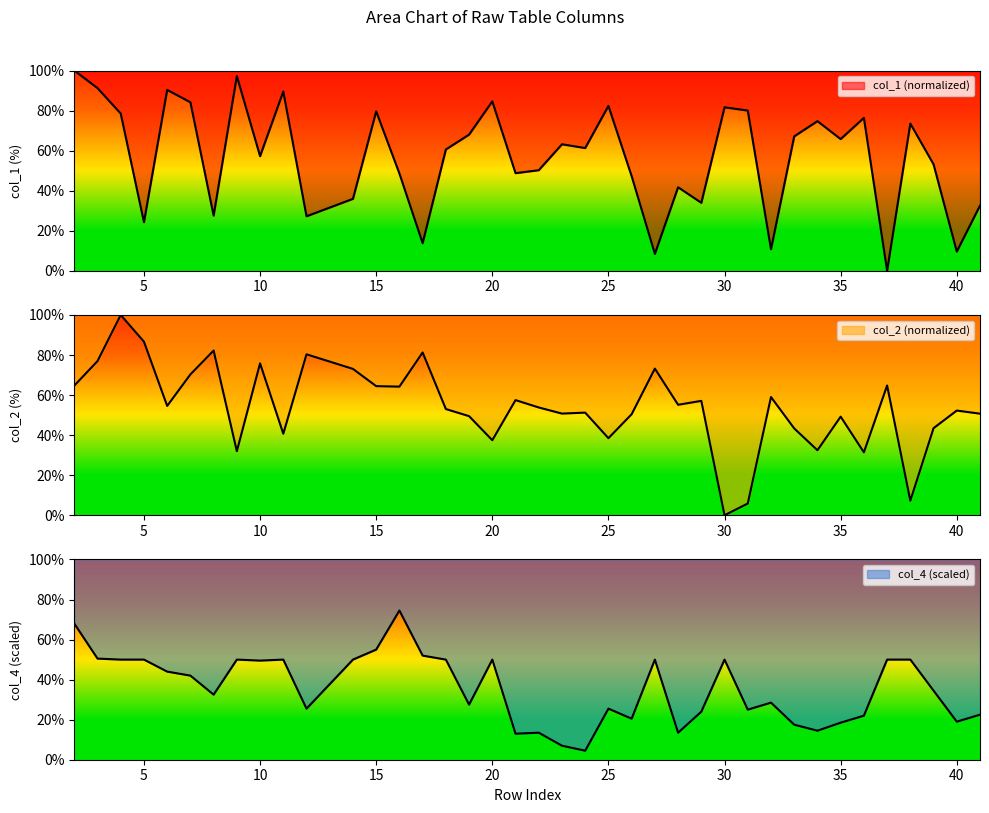

How many interior local valleys does the col_1 series have?

13